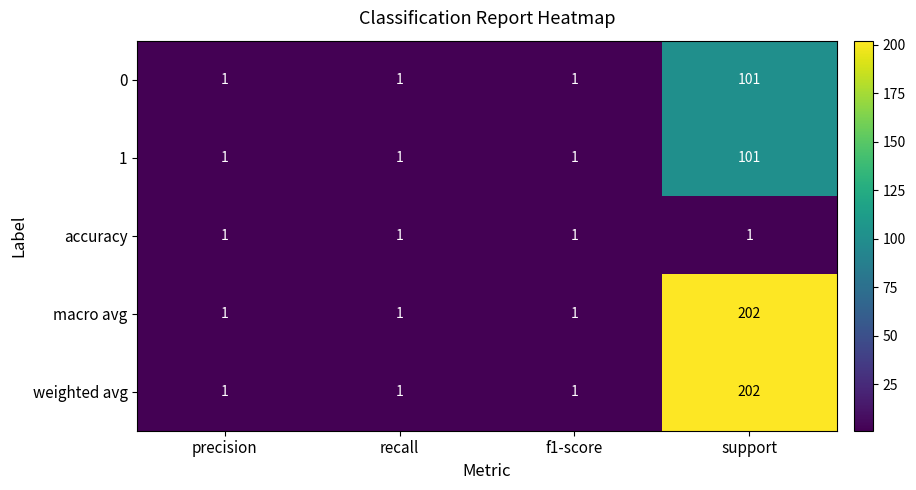

The value of 1 at f1-score is 0. True or false?

False